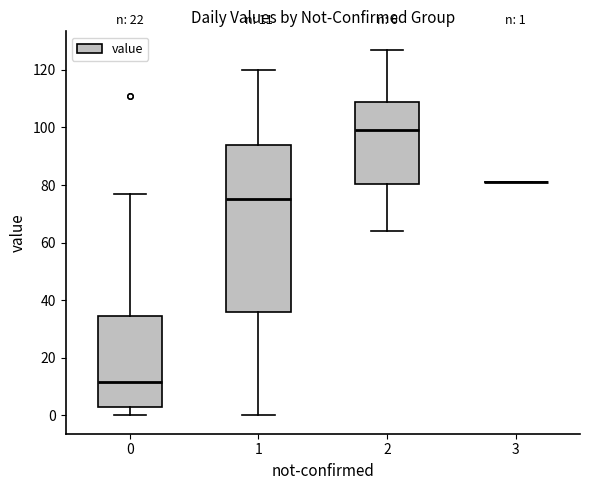

Comparing the boxes themselves (not the whiskers), which one is the tallest?

1